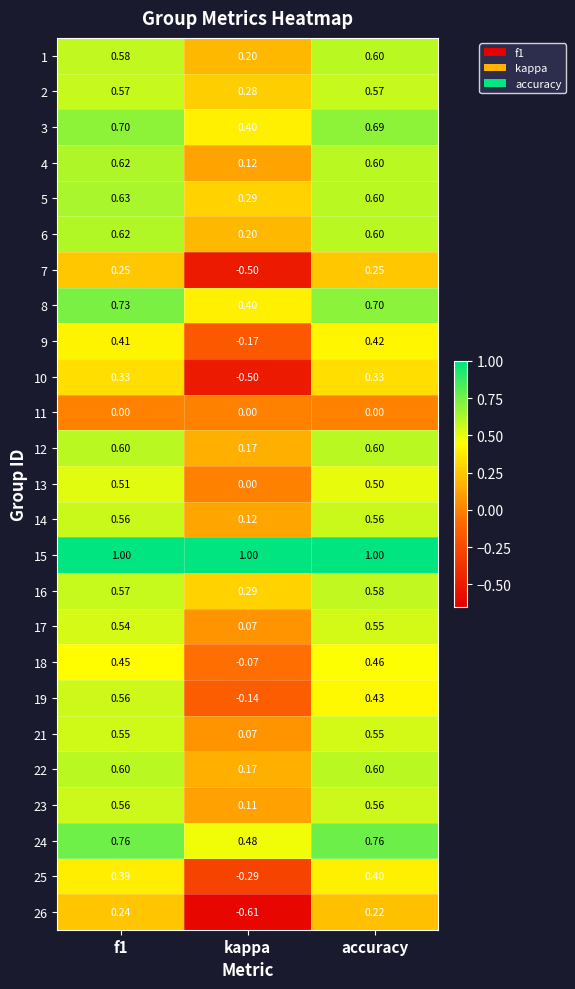

Which label corresponds to the smallest value in the chart?

kappa